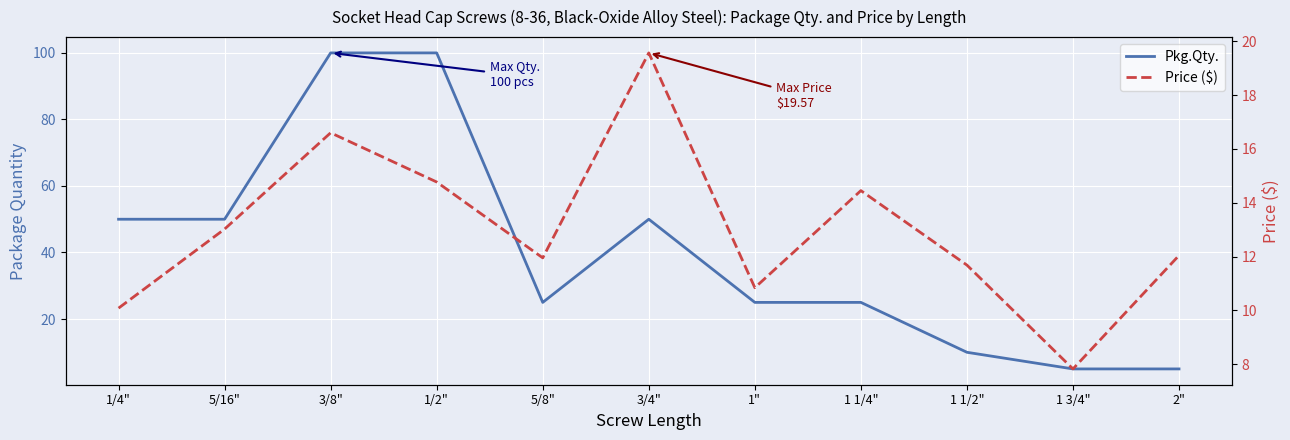

What is the sum of the Pkg.Qty. values at 1/4" and 3/8"?

150.0